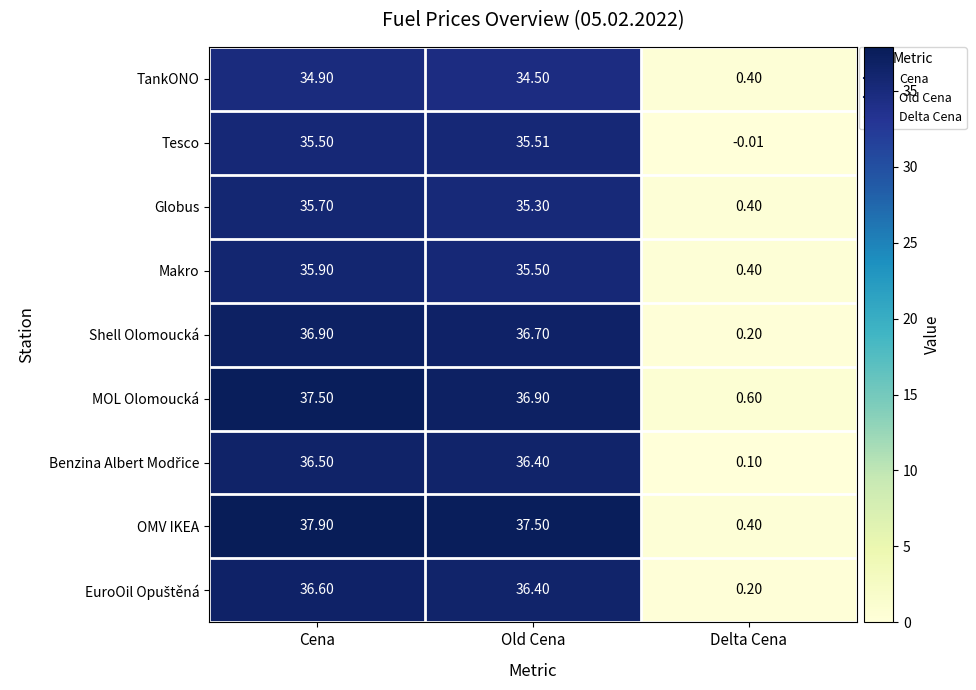

At which category is the sum across all series the highest?

Cena